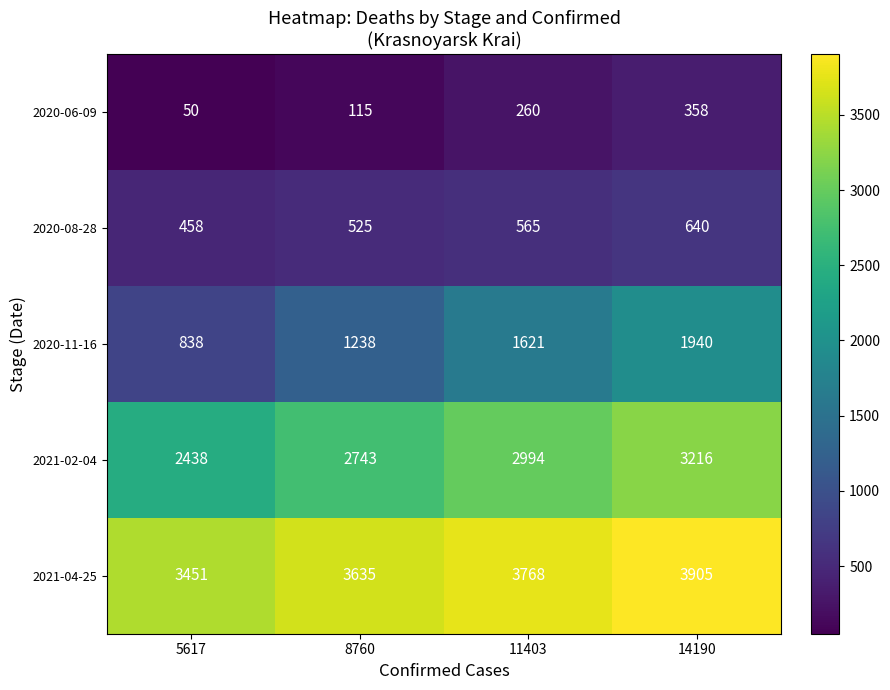

Count the number of data series in this chart.

5